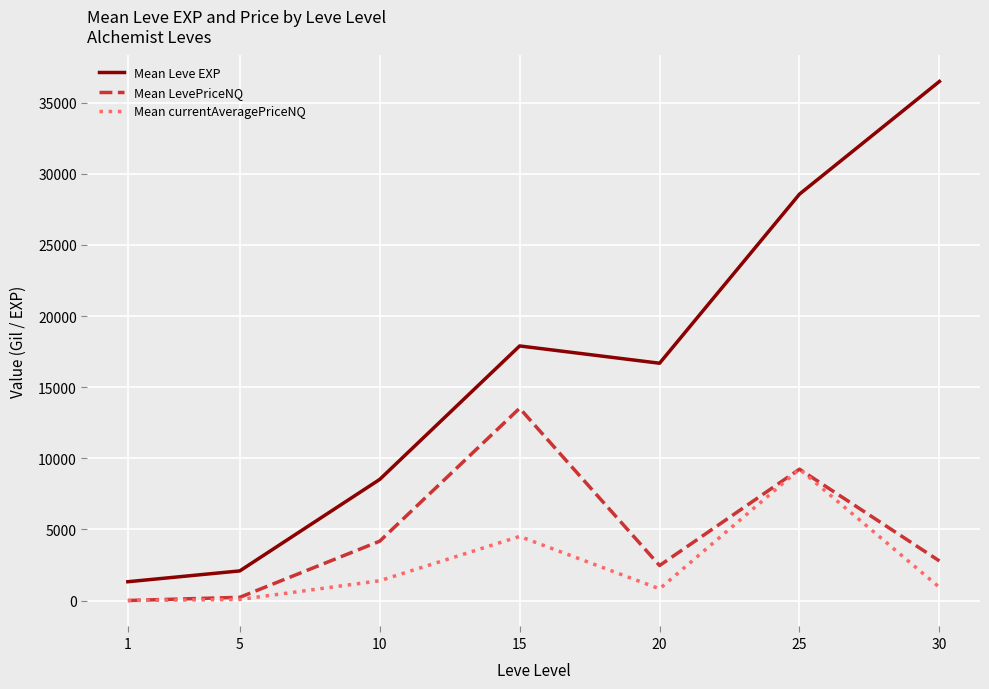

True or false: Mean Leve EXP and Mean currentAveragePriceNQ cross at least once.

False